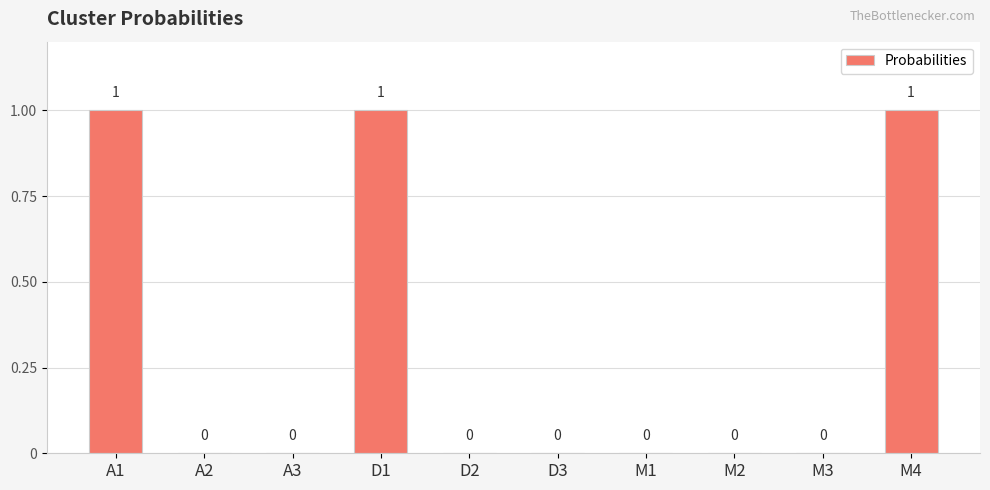

How many values are between 0 and 1?

10